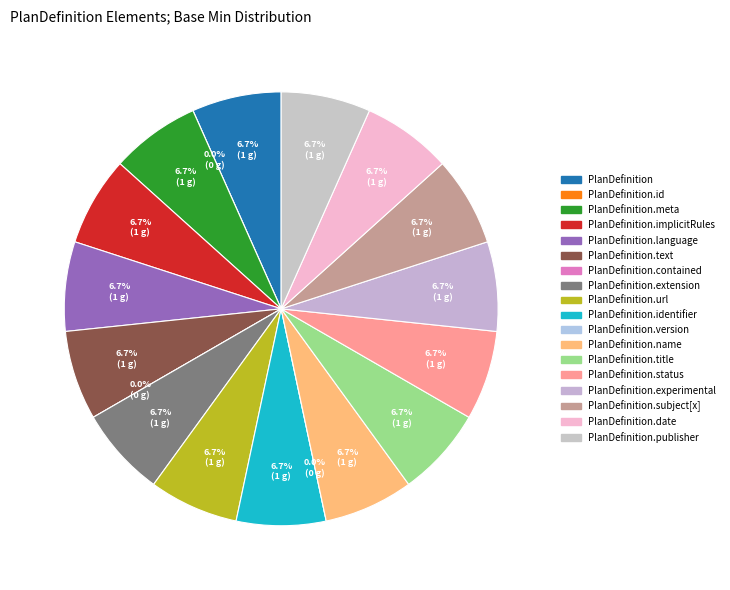

How many slices are in this pie chart?

18